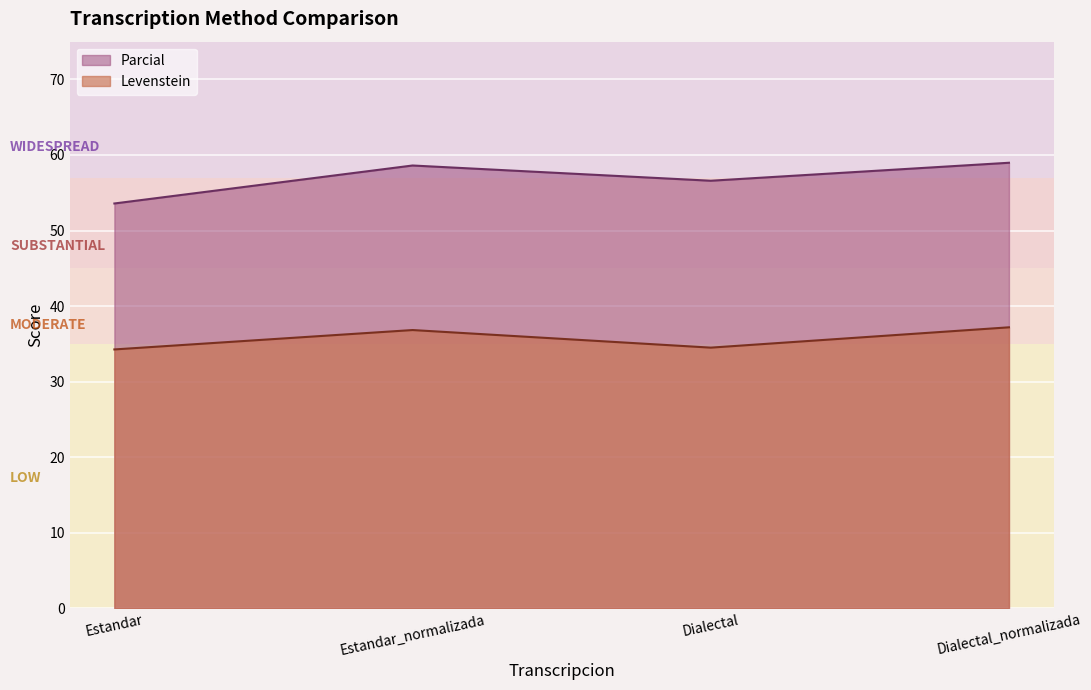

What is the total value across all series at Estandar?

87.8